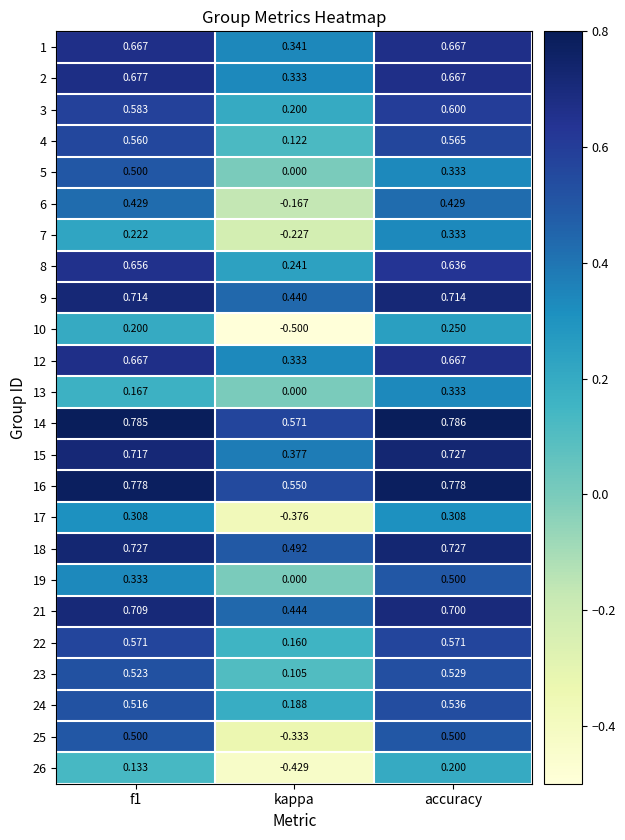

Is the value of 12 at f1 greater than the value of 8 at f1?

Yes